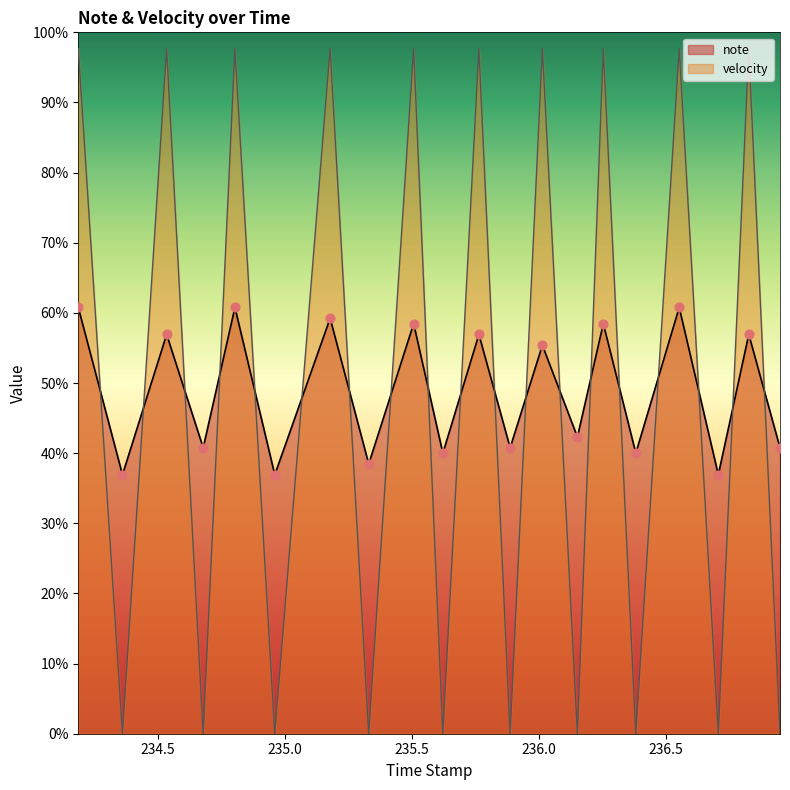

At how many categories does at least one series exceed 4?

20